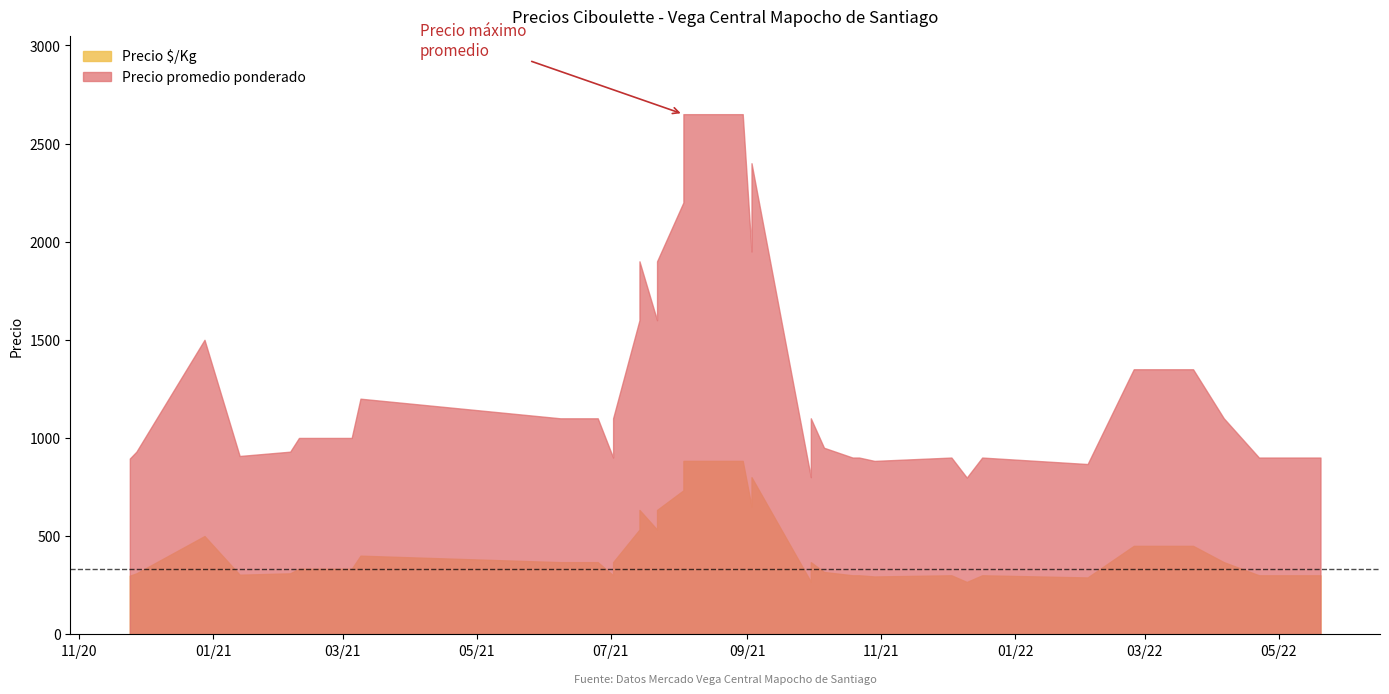

Which series has the largest total across all categories?

Precio promedio ponderado